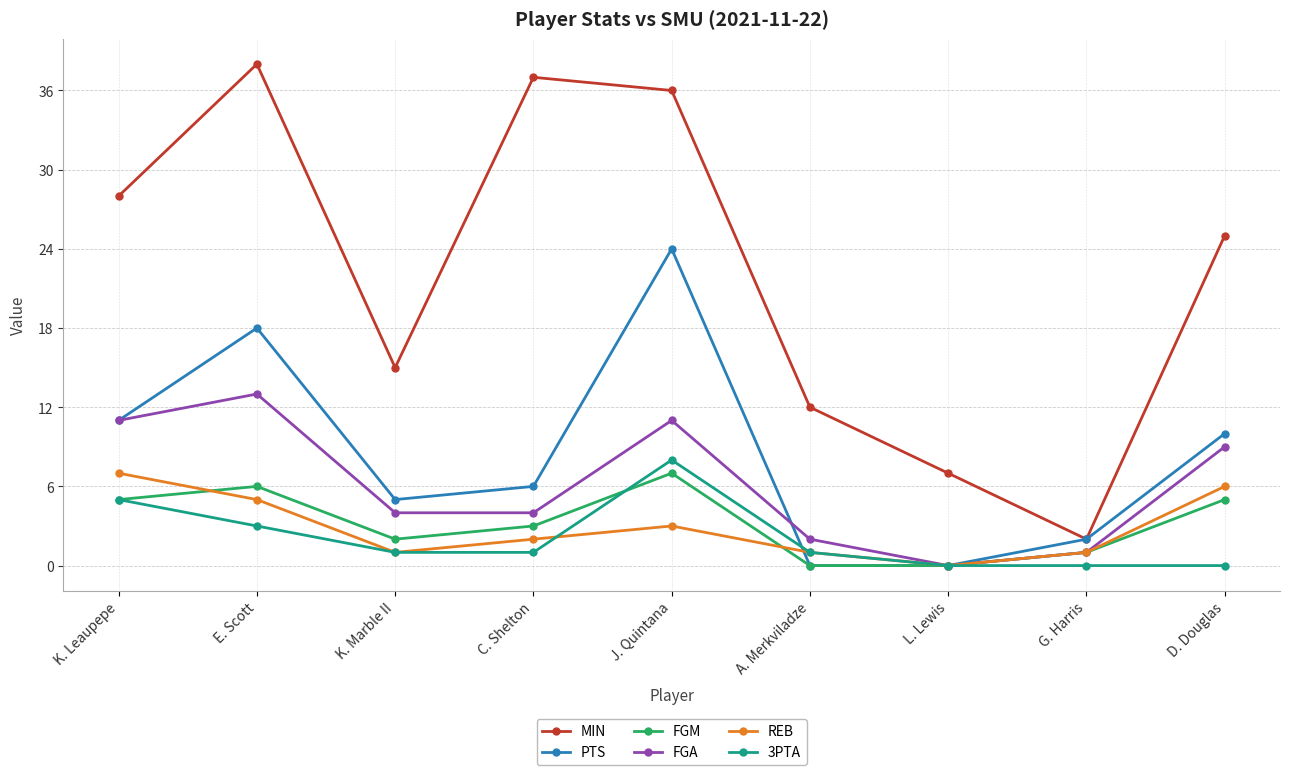

Which series has the largest total across all categories?

MIN